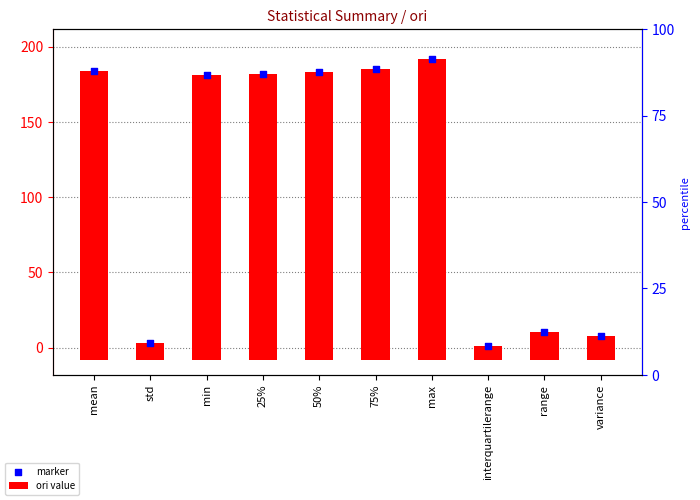

Is the value of marker at 50% greater than the value of ori value at std?

Yes